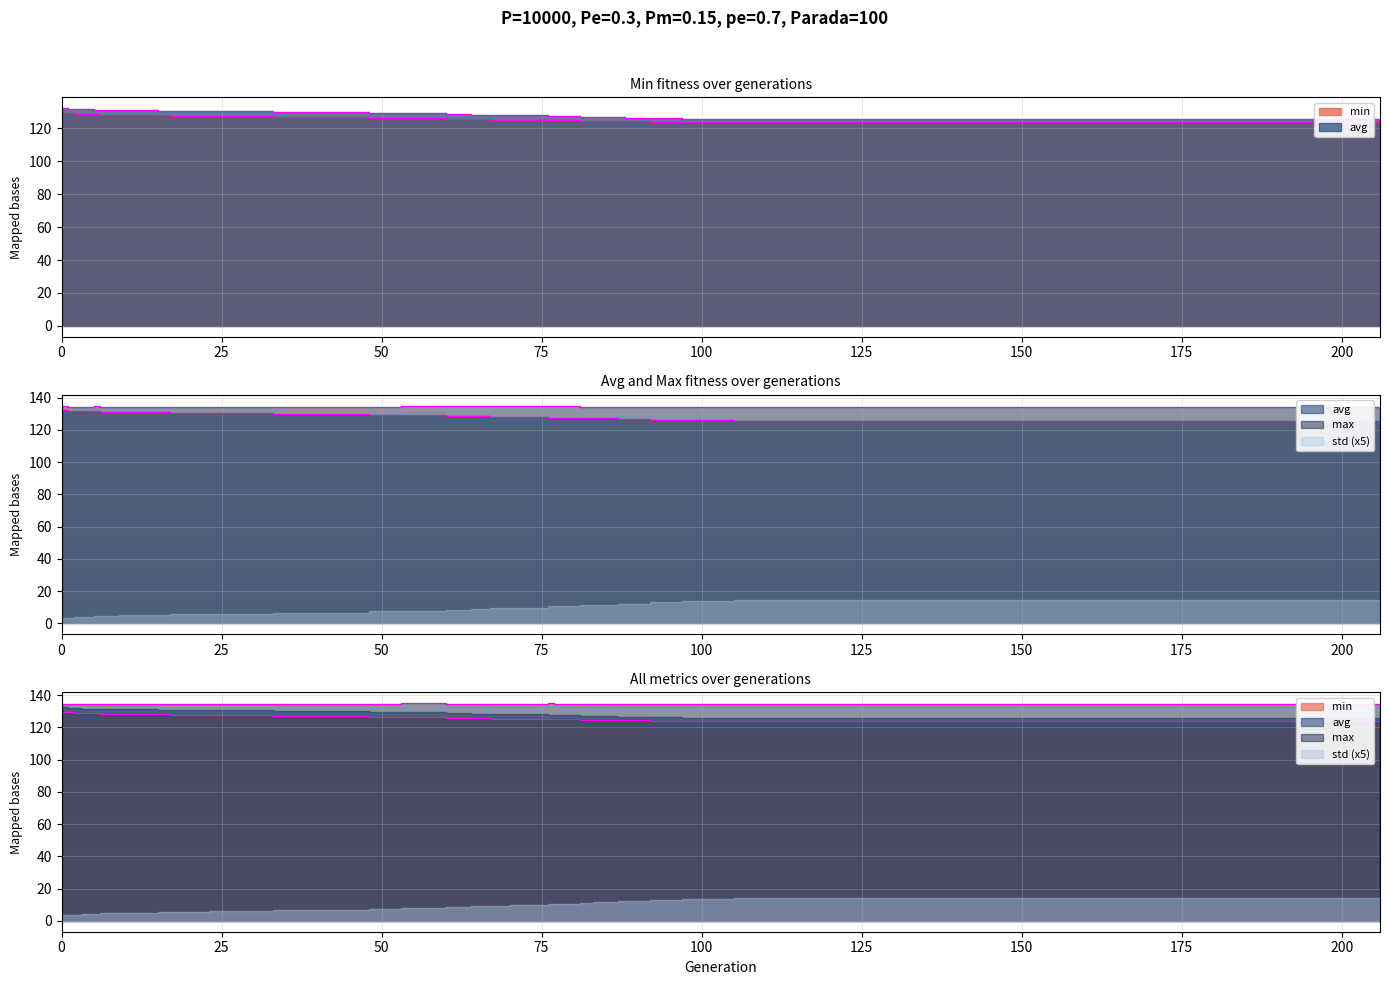

What is the value of the max point at the 28th from the left?

134.3